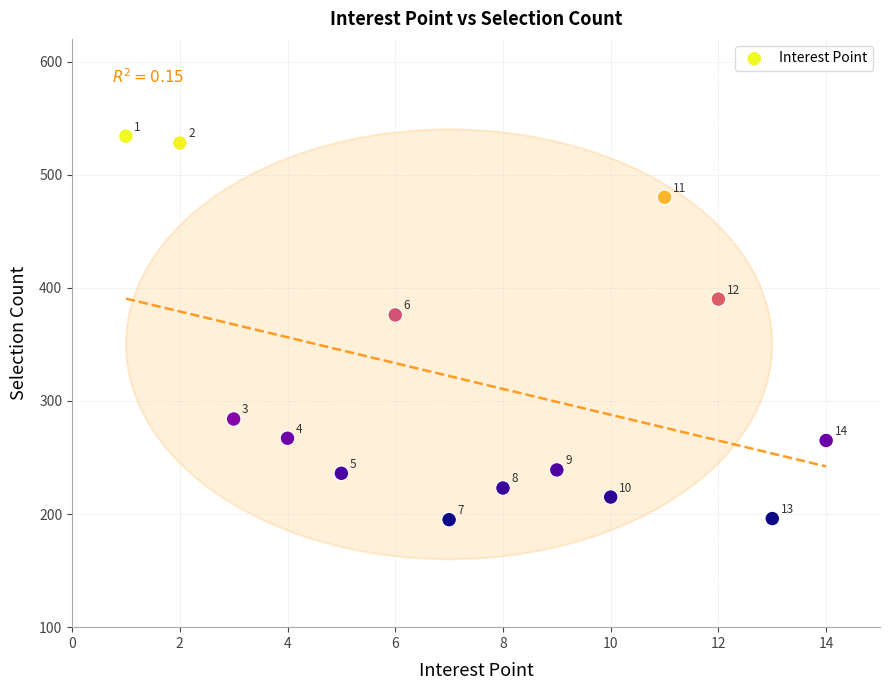

What Y value in the scatter plot is closest to 364?

376